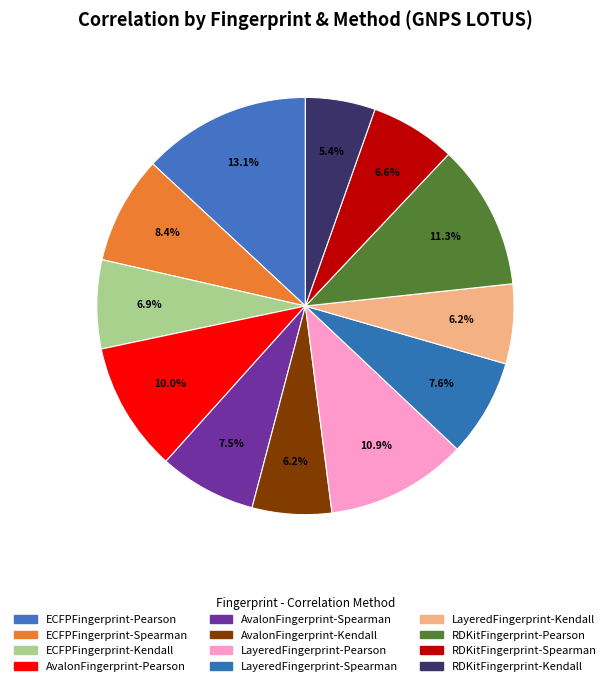

To the nearest percent, what is the difference between the AvalonFingerprint-Kendall and LayeredFingerprint-Pearson slice percentages?

5%